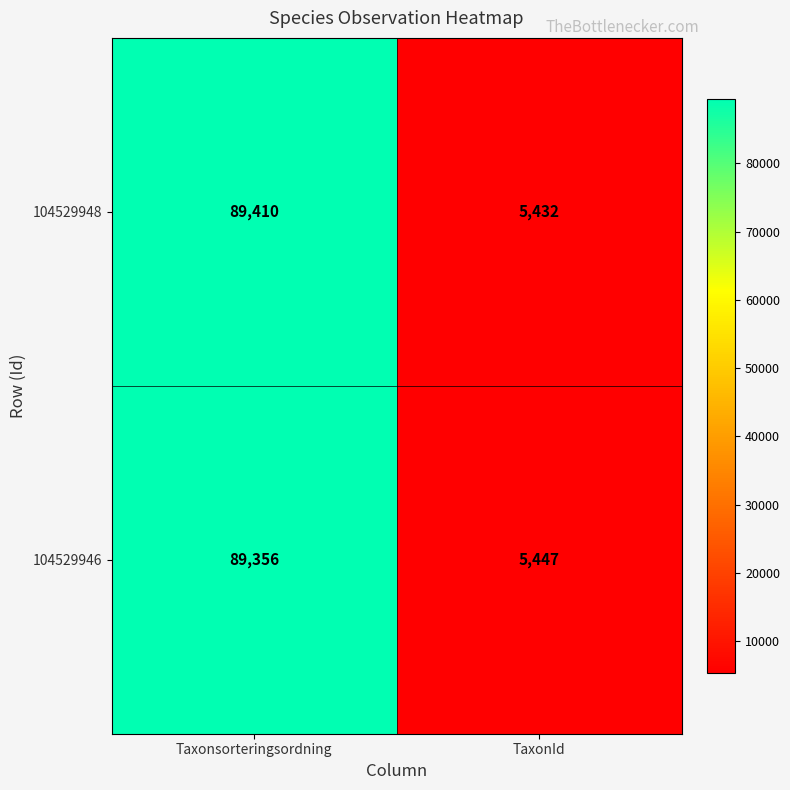

What is the total value across all series at TaxonId?

10879